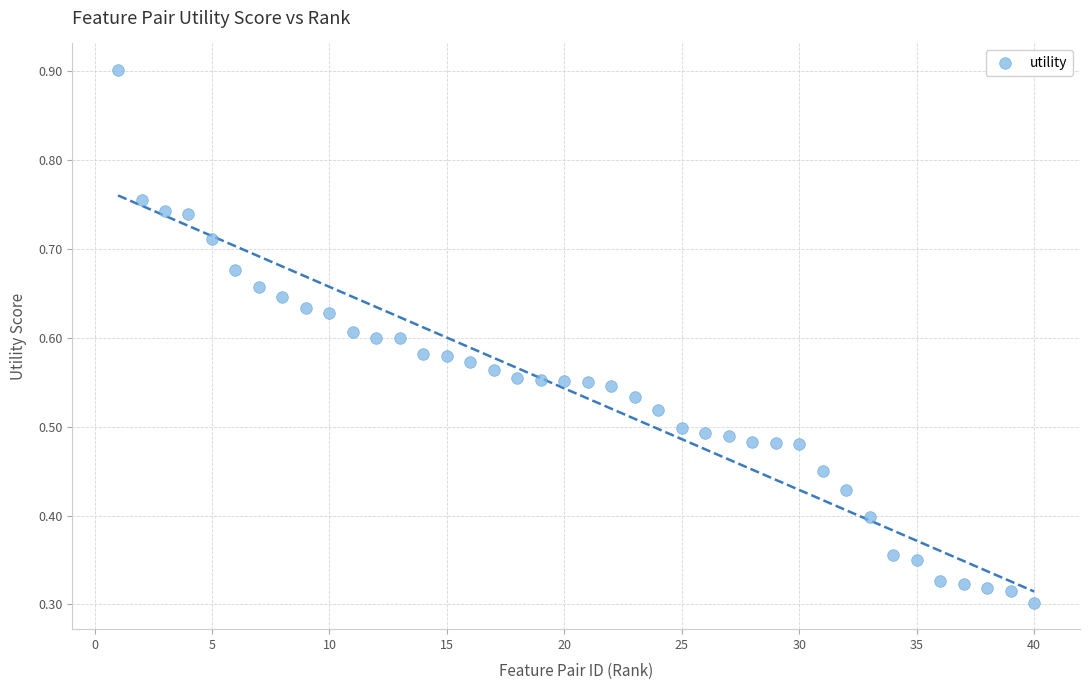

What is the range of X values (max minus min)?

39.0